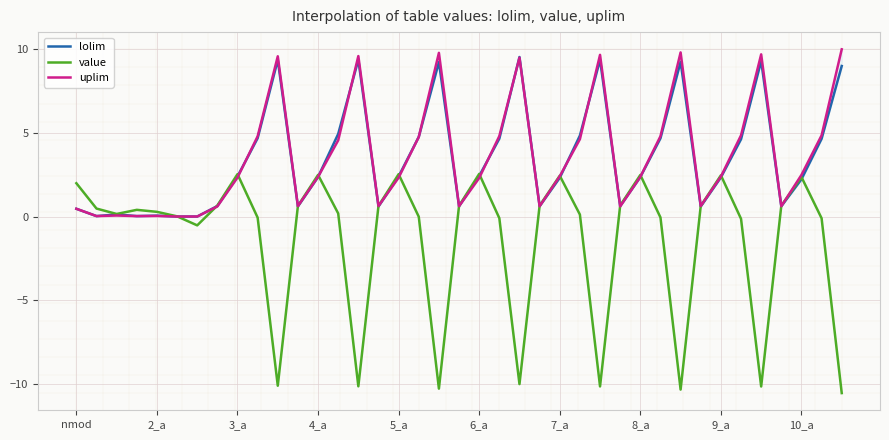

The lolim series shows 13.6 at 34. True or false?

False